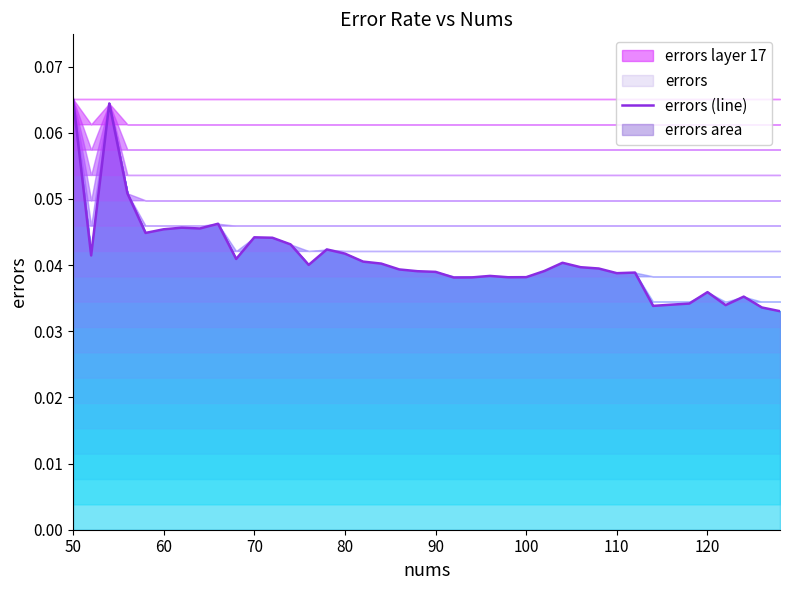

How many categories are shown in the chart?

40